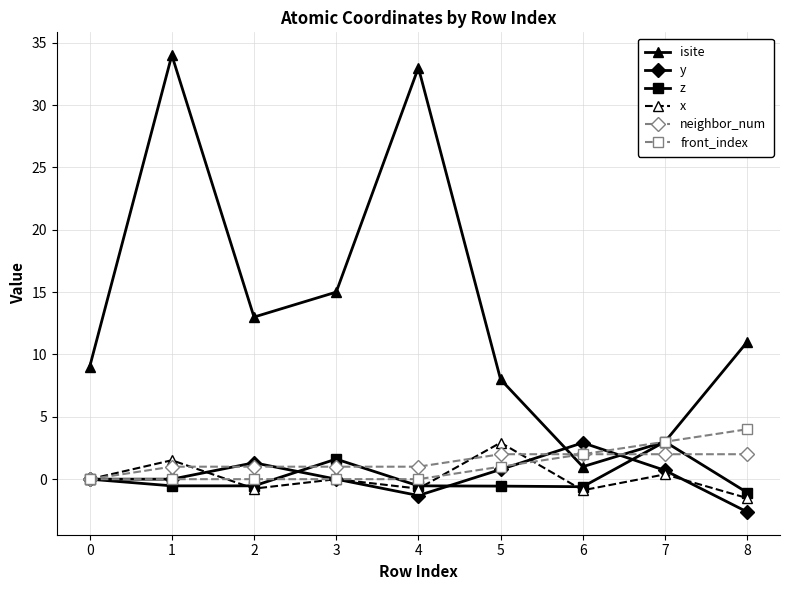

Between 0 and 7, which series saw the biggest shift?

isite